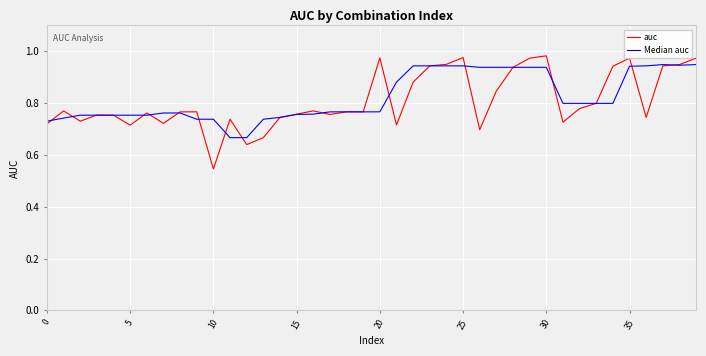

Which series has the widest spread of values?

auc